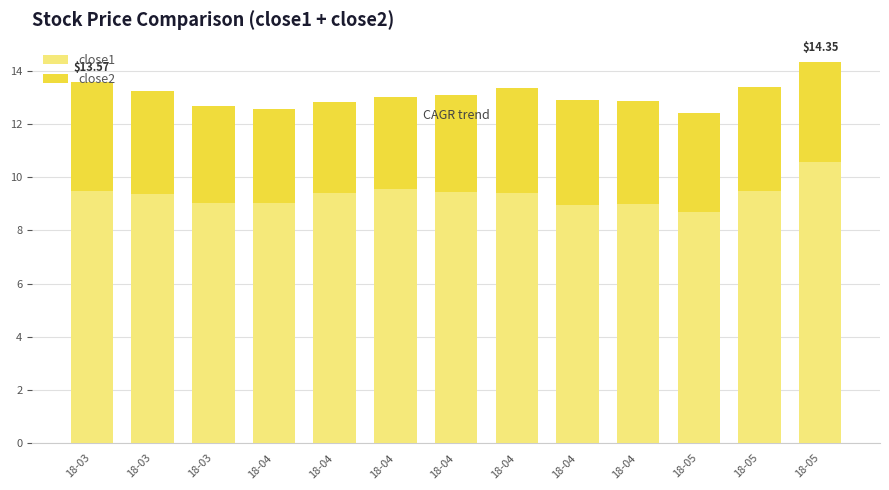

What is the sum of the close2 values at 18-04 and 18-04?

7.4